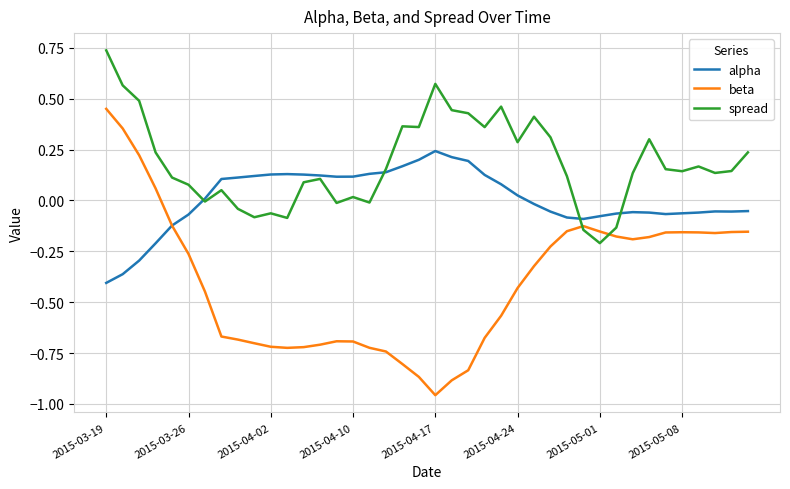

Rank the series by their maximum value, from highest to lowest.

spread, beta, alpha